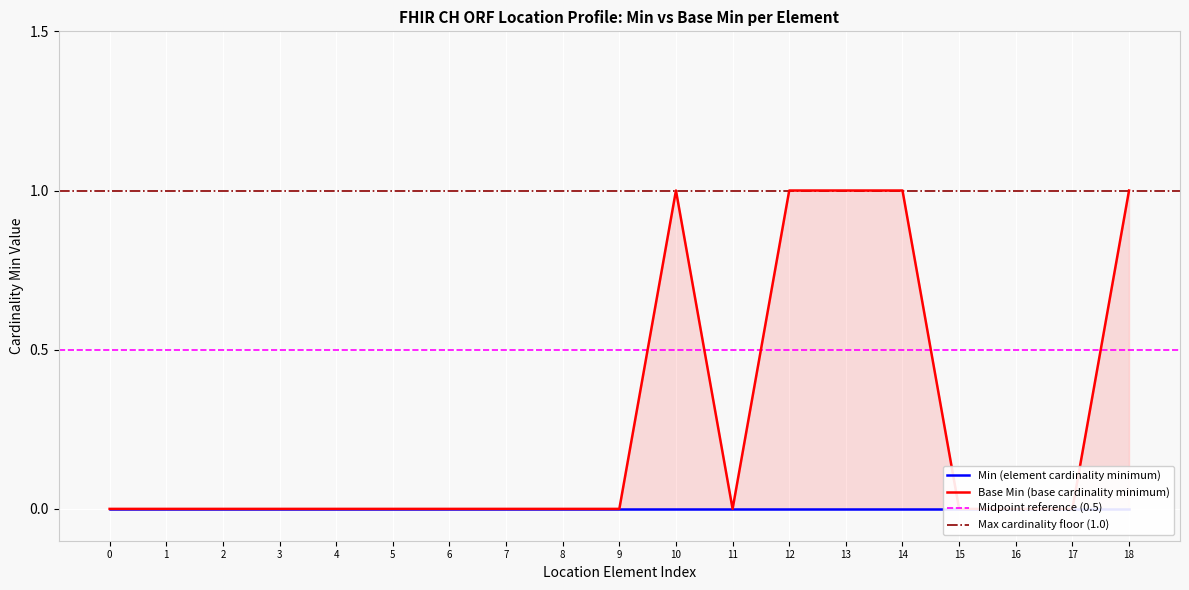

True or false: the data has more than 1 interior local peaks.

False